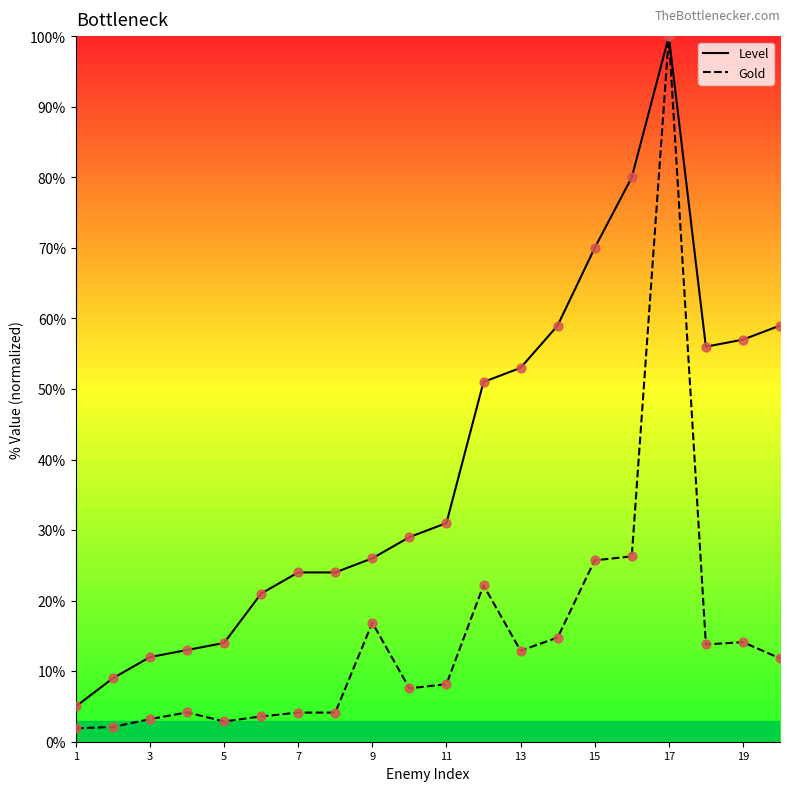

Which series has the largest total across all categories?

Level